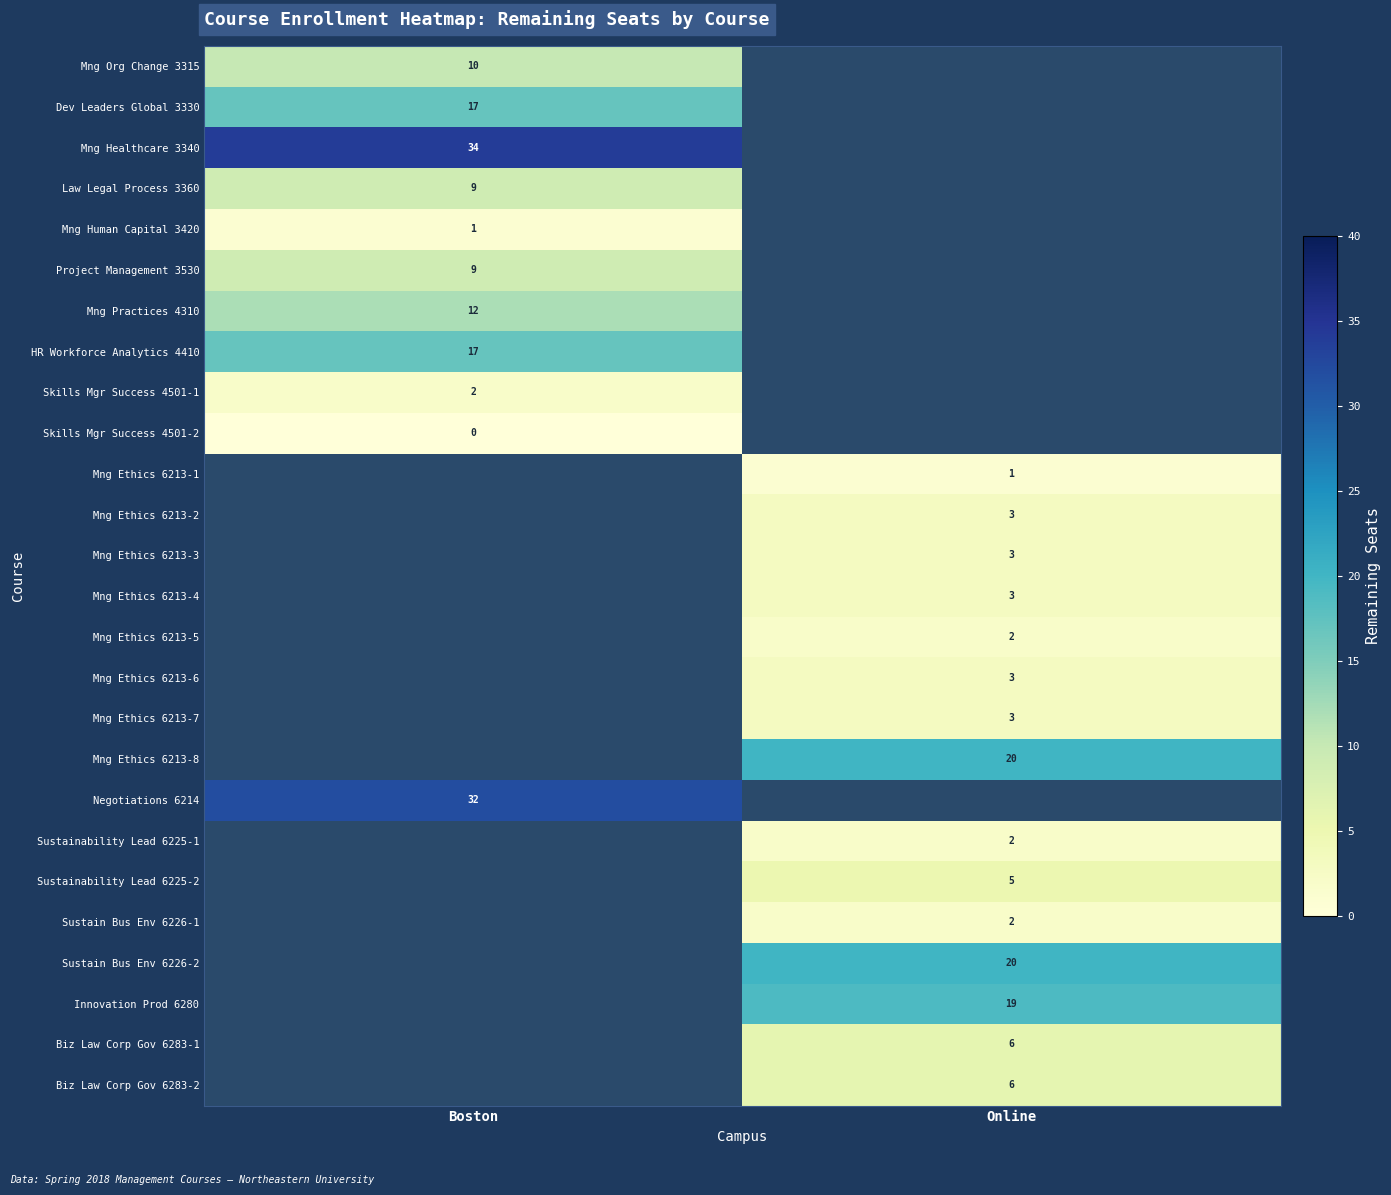

True or false: Mng Ethics 6213-5 has a value of 1 at Online.

False